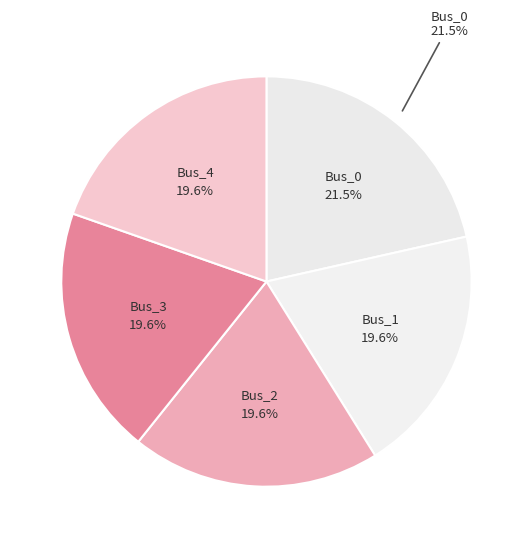

Which category accounts for the majority?

Bus_0